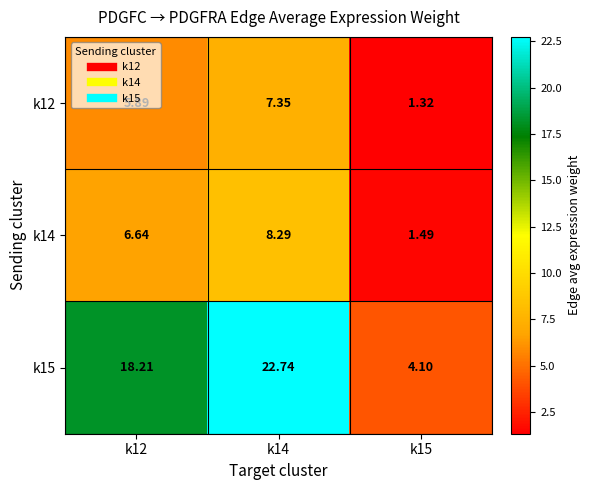

Is the value of k15 at k14 greater than the value of k12 at k12?

Yes